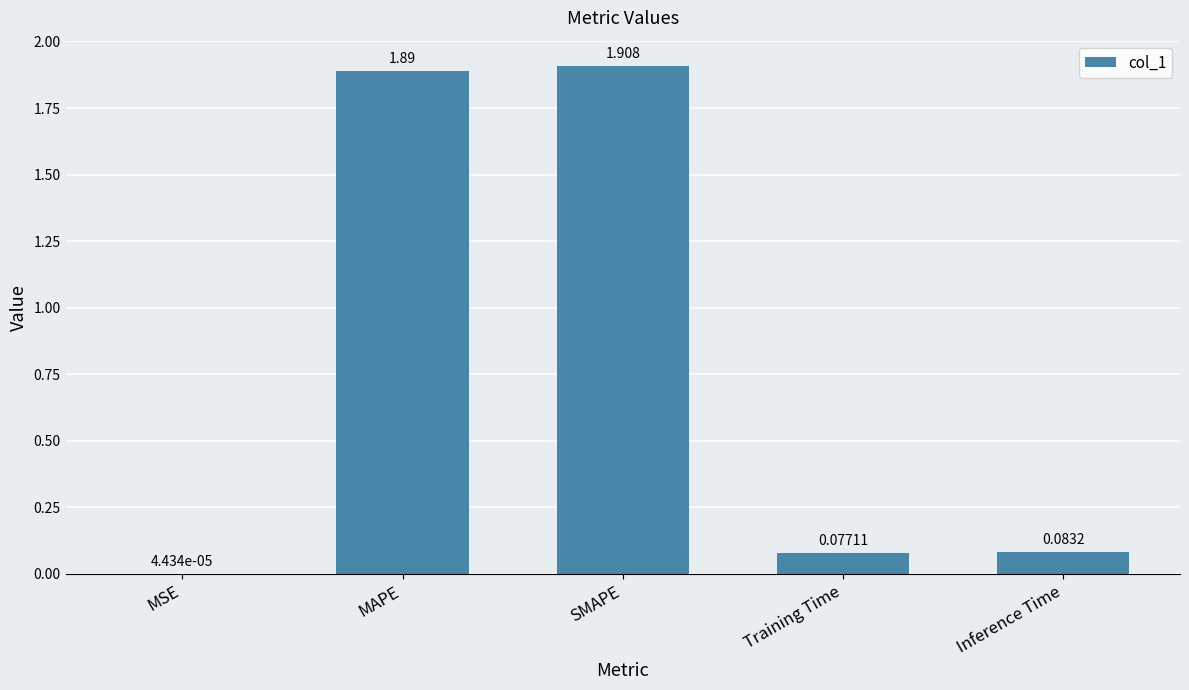

Is it true that the value at SMAPE is 1.9?

True